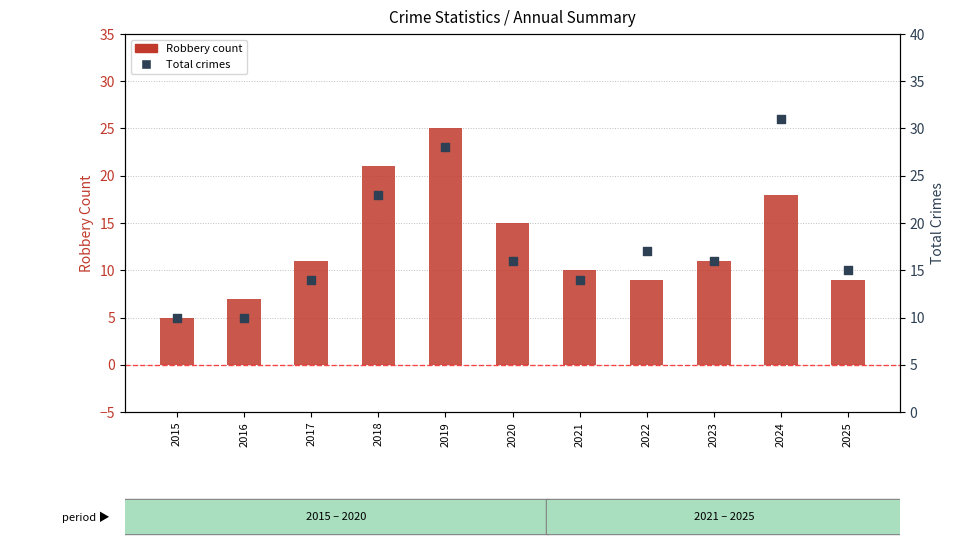

At how many categories does at least one series exceed 8?

11